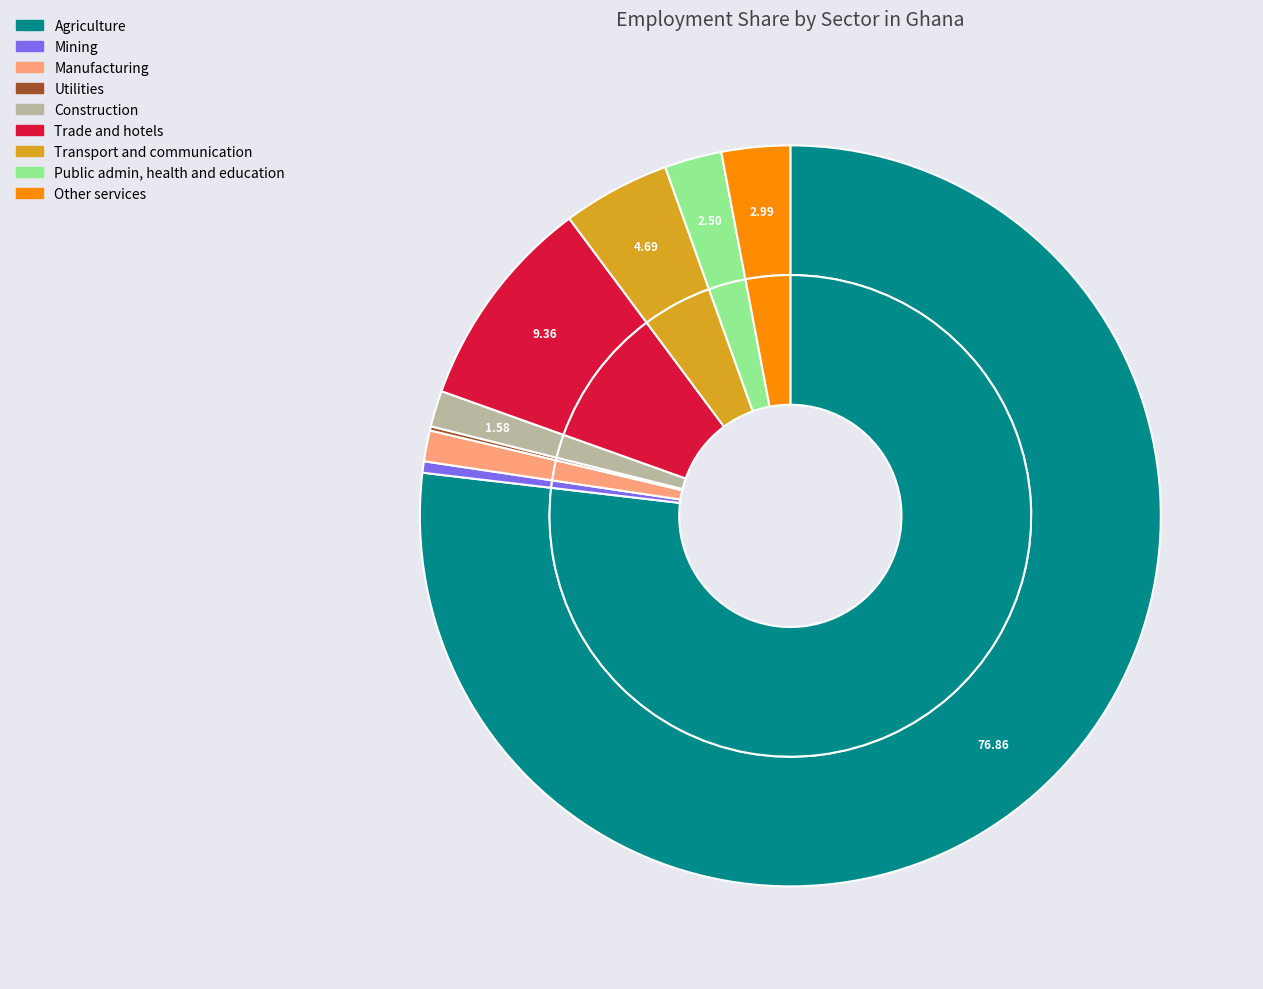

Count the number of slices in the pie.

9